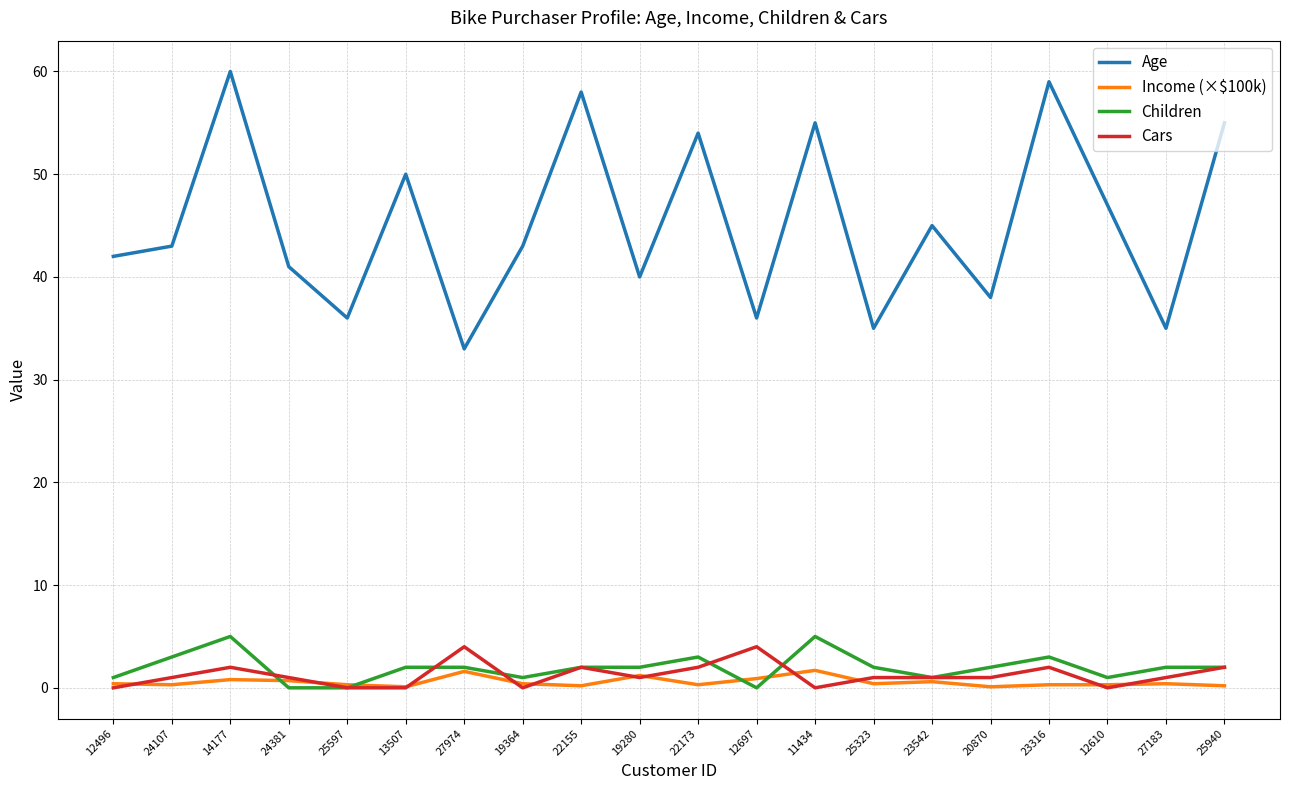

How many lines are shown in the chart?

4